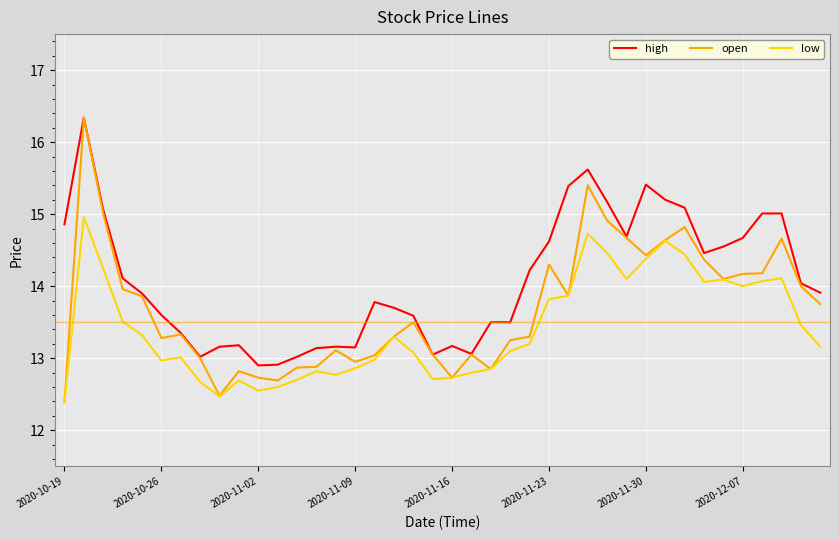

True or false: high and low cross at least once.

False